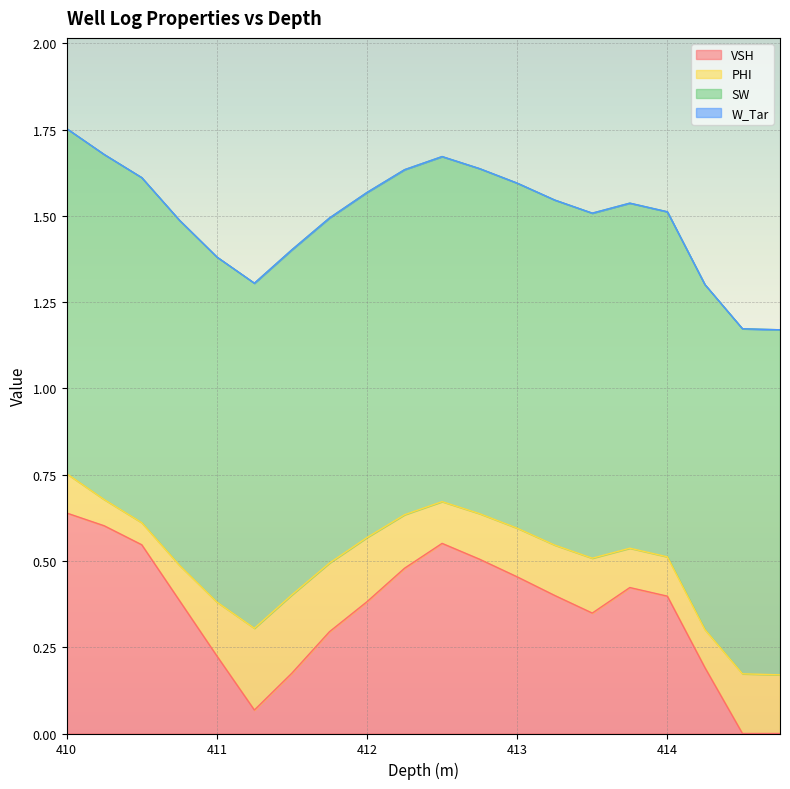

At 411.75, list the series in order from largest to smallest.

SW, VSH, PHI, W_Tar